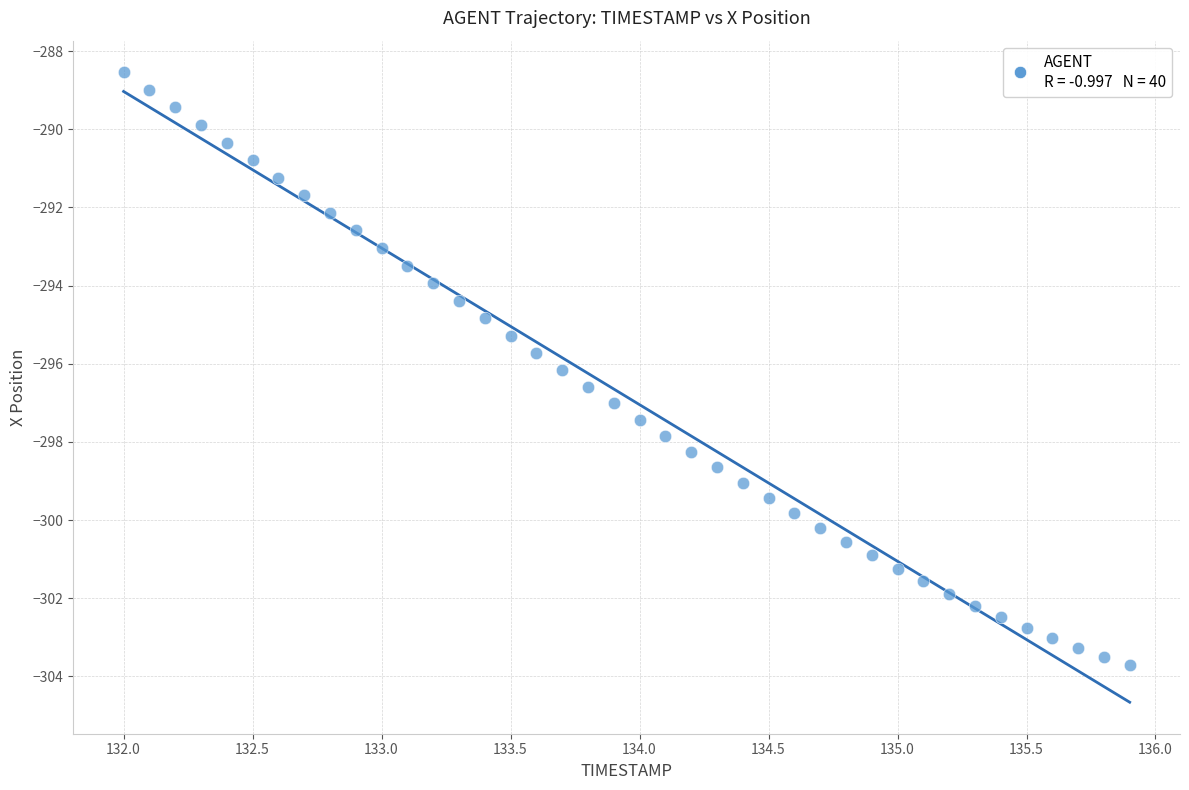

What is the range of Y values (max minus min)?

15.2